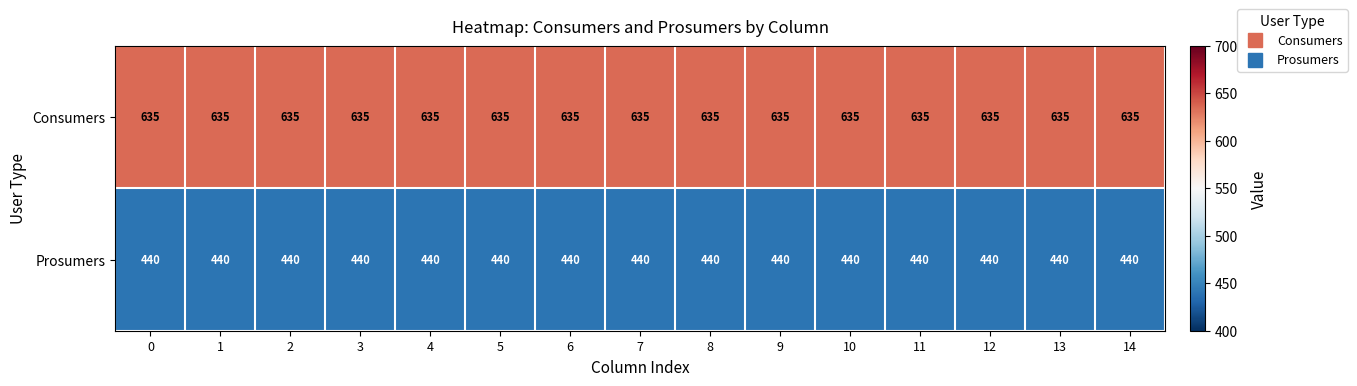

How many categories are shown in the chart?

15